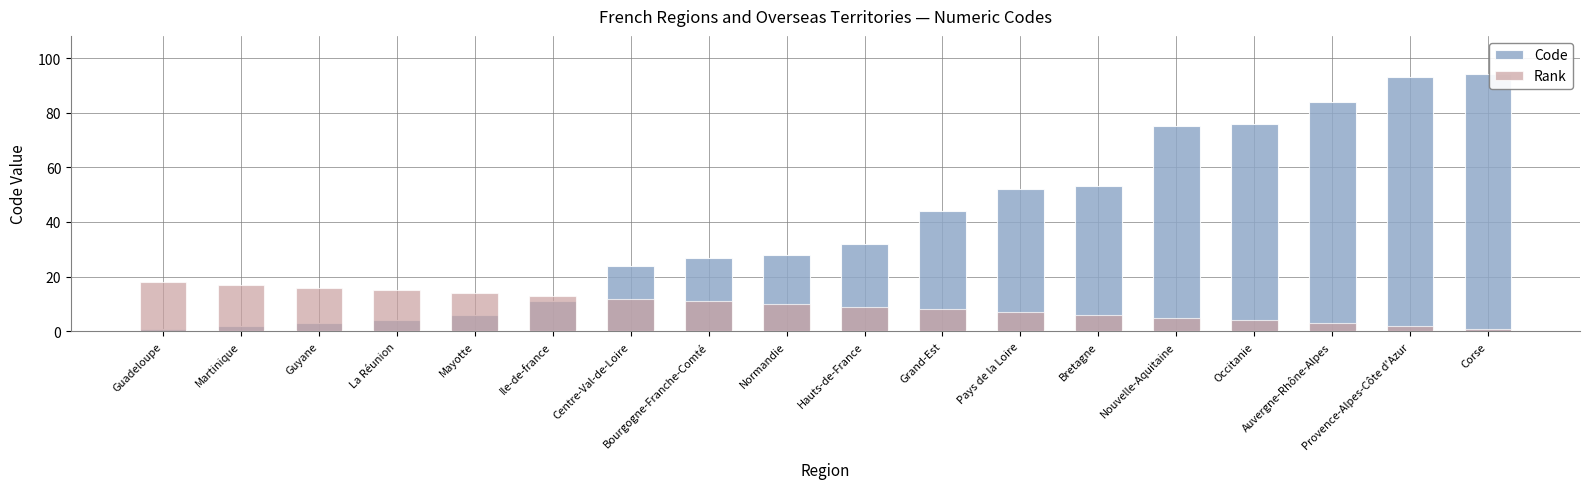

What position from the left is Grand-Est?

11